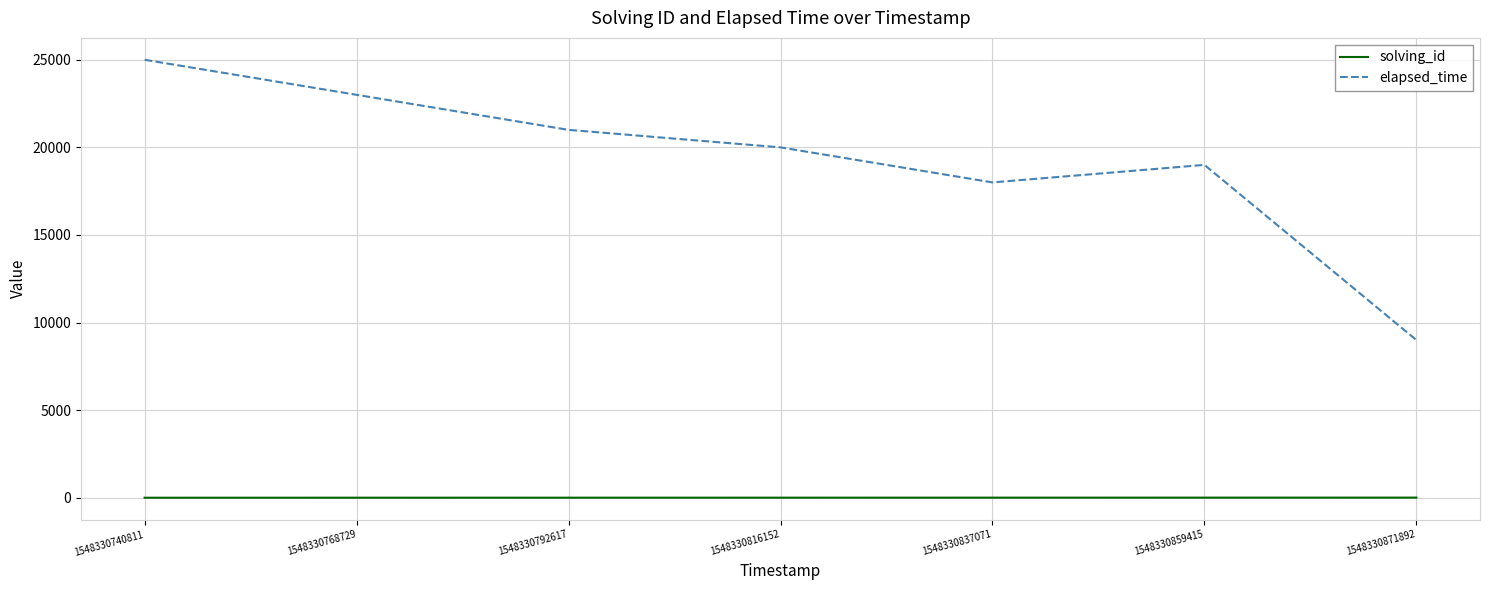

What is the average value of the elapsed_time series?

19286